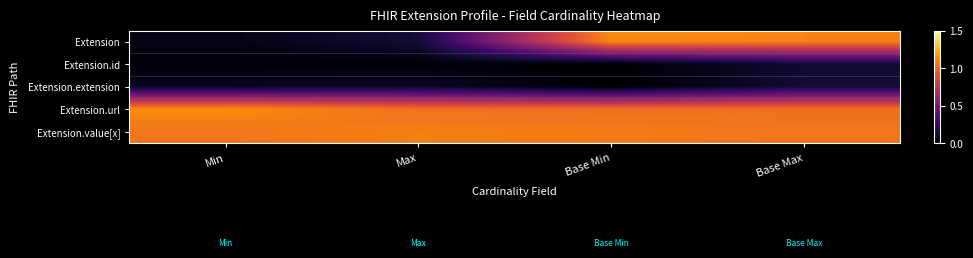

Reading right to left, list all the values displayed in this chart.

Extension: Base Max=1.1	Base Min=1.1	Max=0.1	Min=0.1
Extension.id: Base Max=0.1	Base Min=0.0	Max=0.0	Min=0.0
Extension.extension: Base Max=0.1	Base Min=0.0	Max=0.1	Min=0.1
Extension.url: Base Max=1.0	Base Min=1.0	Max=1.0	Min=1.1
Extension.value[x]: Base Max=1.0	Base Min=1.1	Max=1.1	Min=1.0